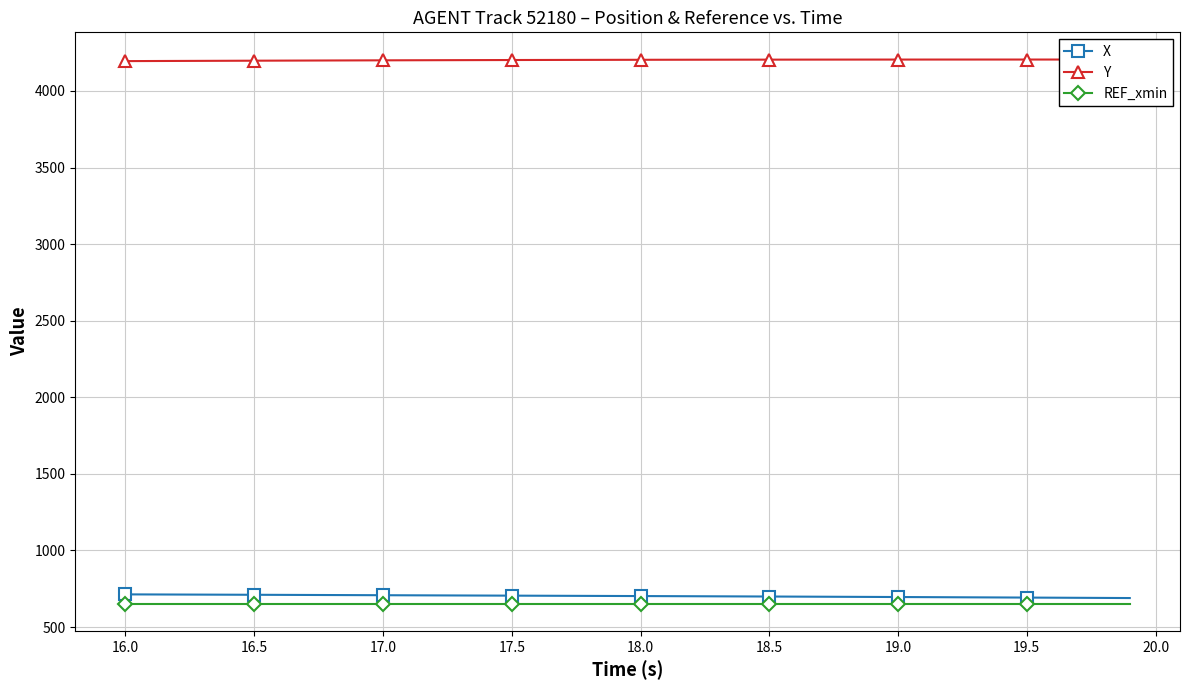

True or false: Y and X intersect in this chart.

False